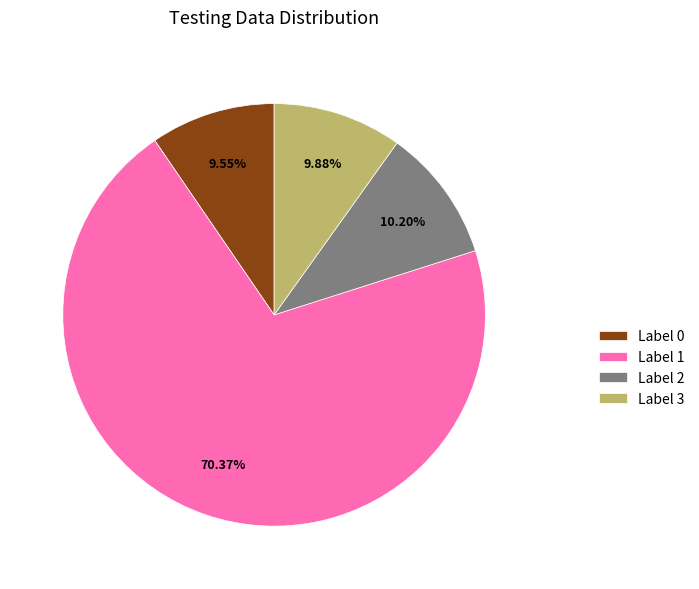

To the nearest percent, what is the difference between the largest and smallest slice percentages?

61%